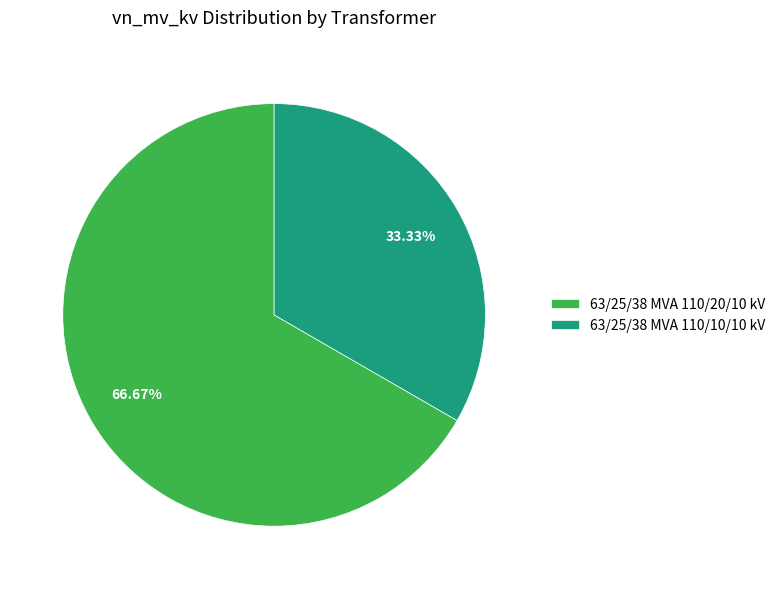

To the nearest percent, what is the average slice percentage?

50%